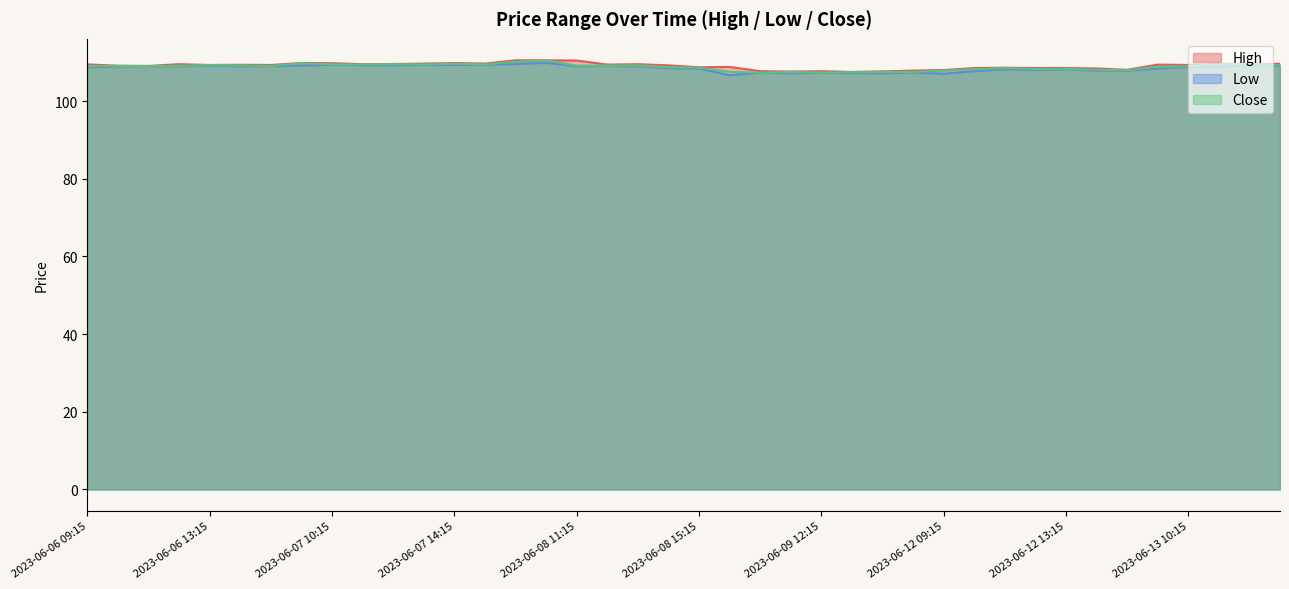

What is the value of the High point at the 22nd from the left?

108.8